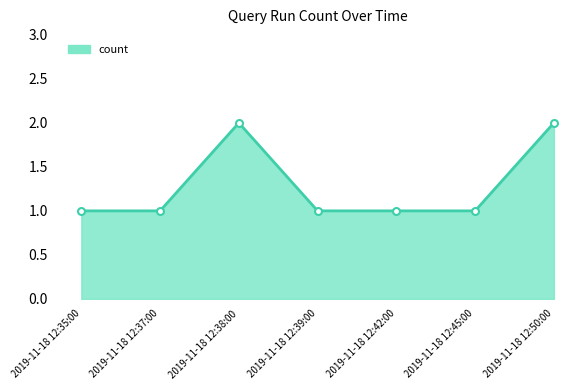

Is it true that the value at 2019-11-18 12:39:00 is 0?

False